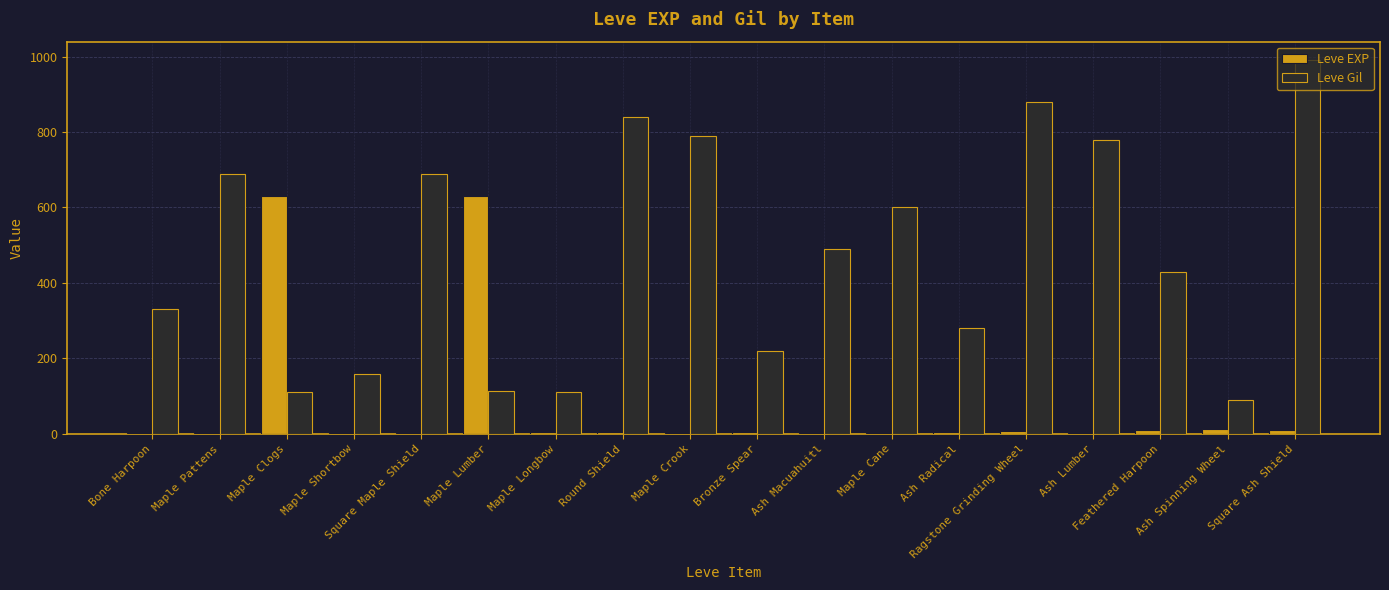

Which series has the largest total across all categories?

Leve Gil